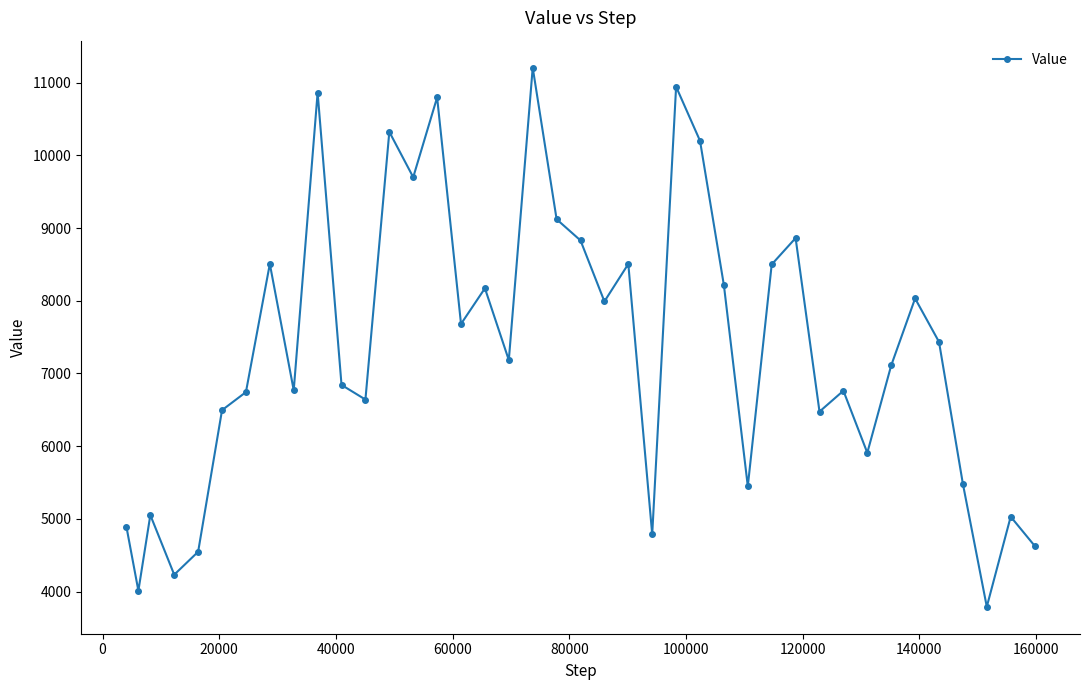

How many points are lower than both their immediate neighbors (excluding endpoints)?

13